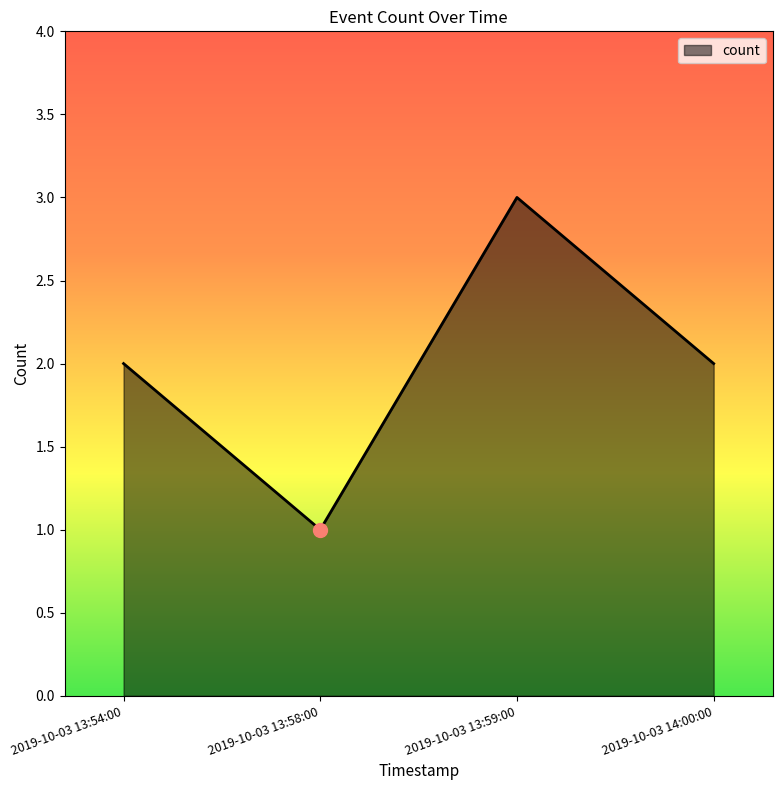

What is the change in value from 2019-10-03 13:58:00 to 2019-10-03 14:00:00?

+1